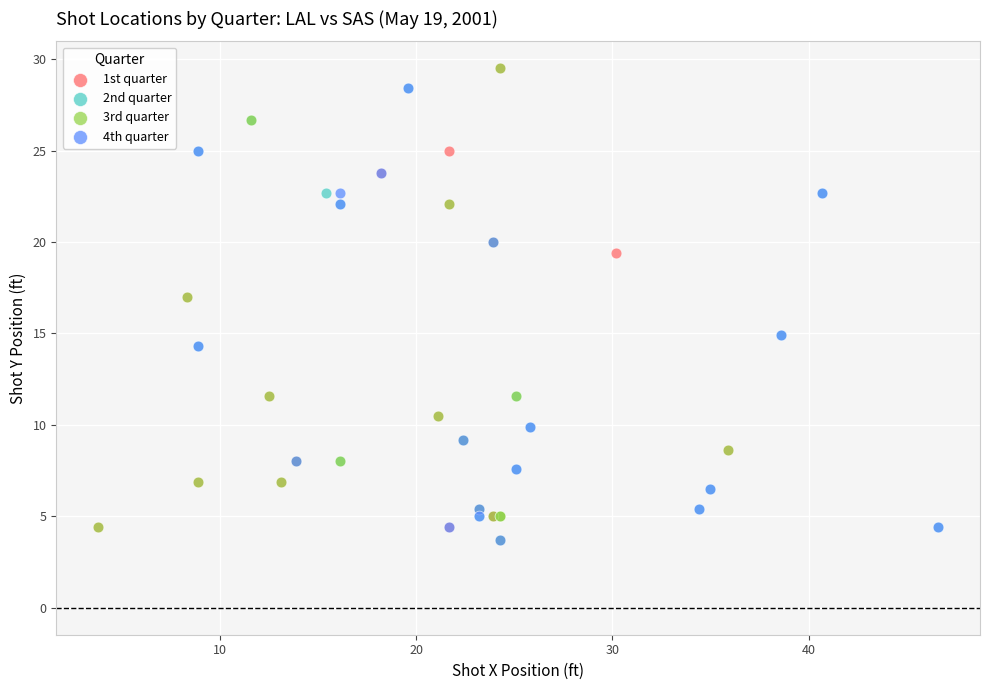

What are all the series names shown in the legend?

1st quarter, 2nd quarter, 3rd quarter, 4th quarter